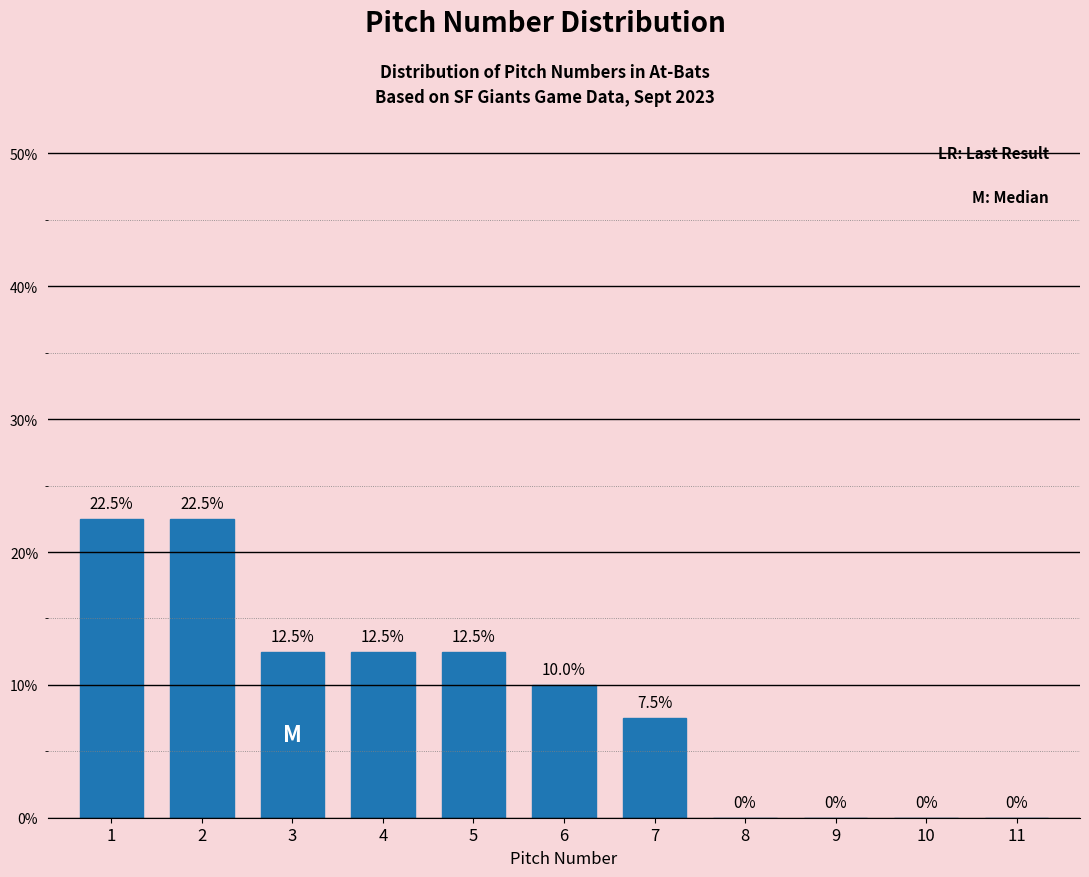

Reading left to right, transcribe all the data shown in this chart.

1=22.5	2=22.5	3=12.5	4=12.5	5=12.5	6=10.0	7=7.5	8=0.0	9=0.0	10=0.0	11=0.0